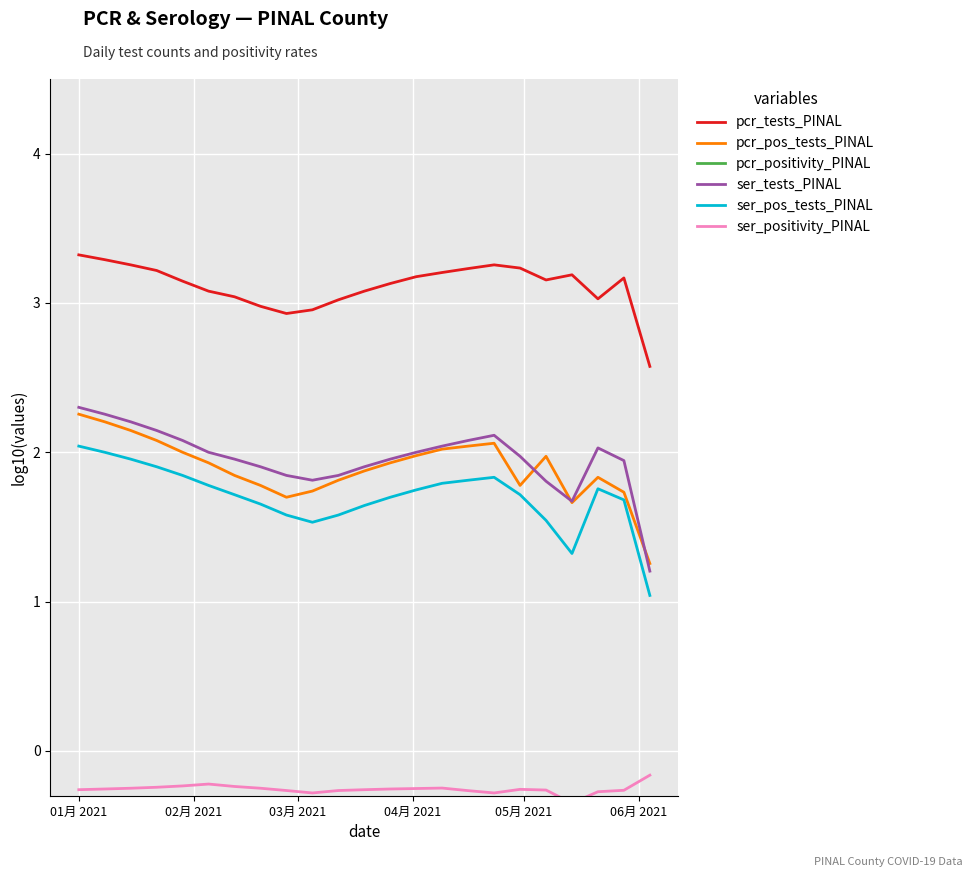

What is the greatest value displayed?

3.3